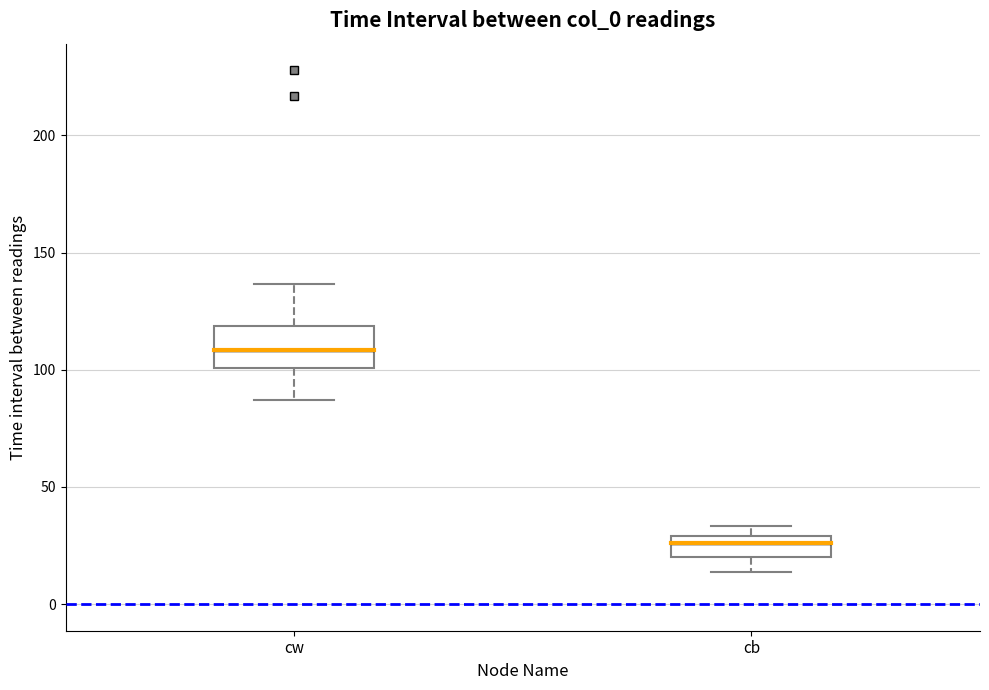

Which box is the tallest, from its lower edge to its upper edge?

cw